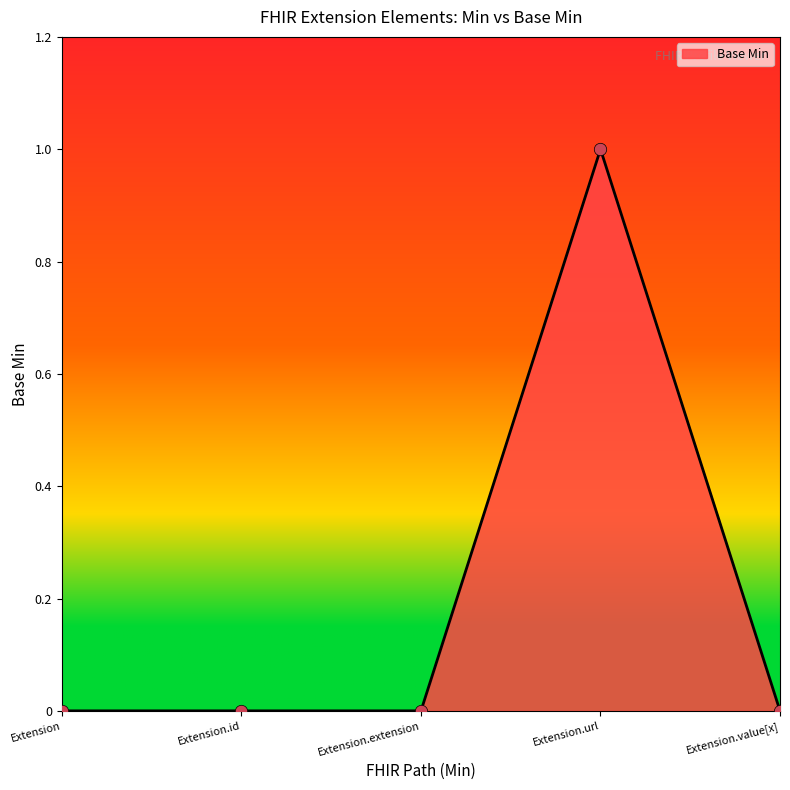

Between Extension.value[x] and Extension.extension, which is larger?

Extension.value[x]